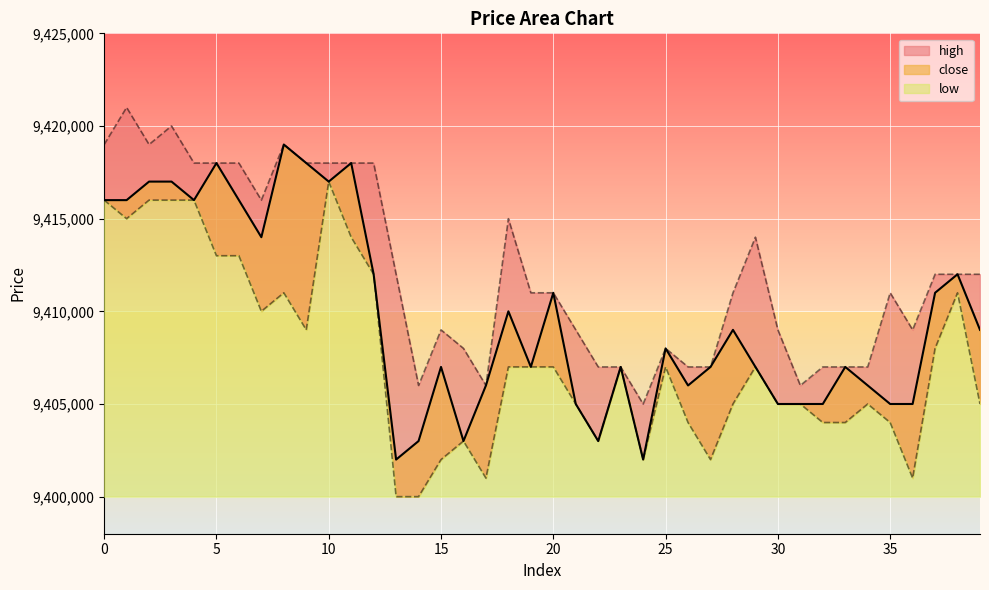

Rank the series by their average value, from lowest to highest.

low, close, high